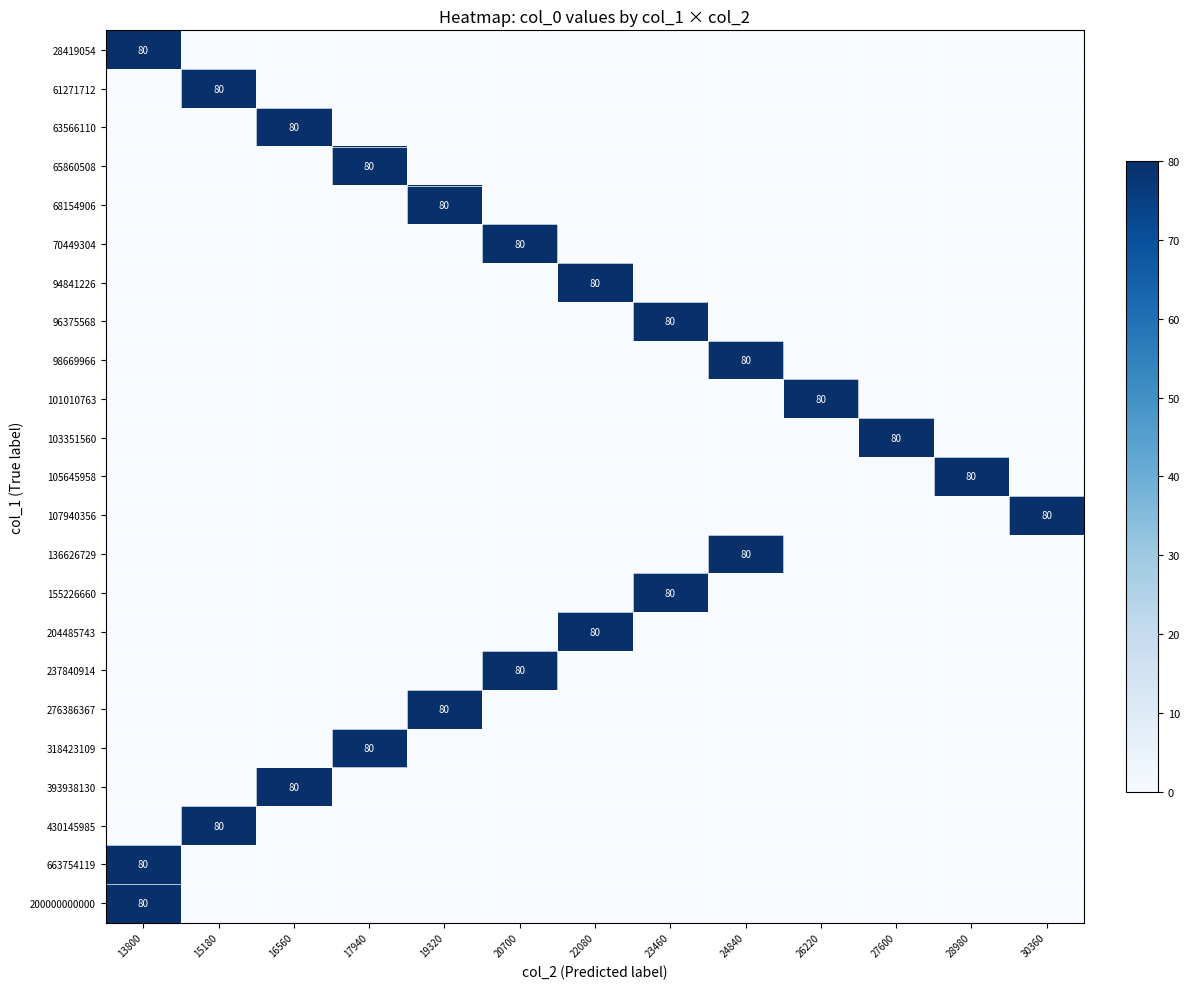

At which label is row_10 closest to 40?

13800